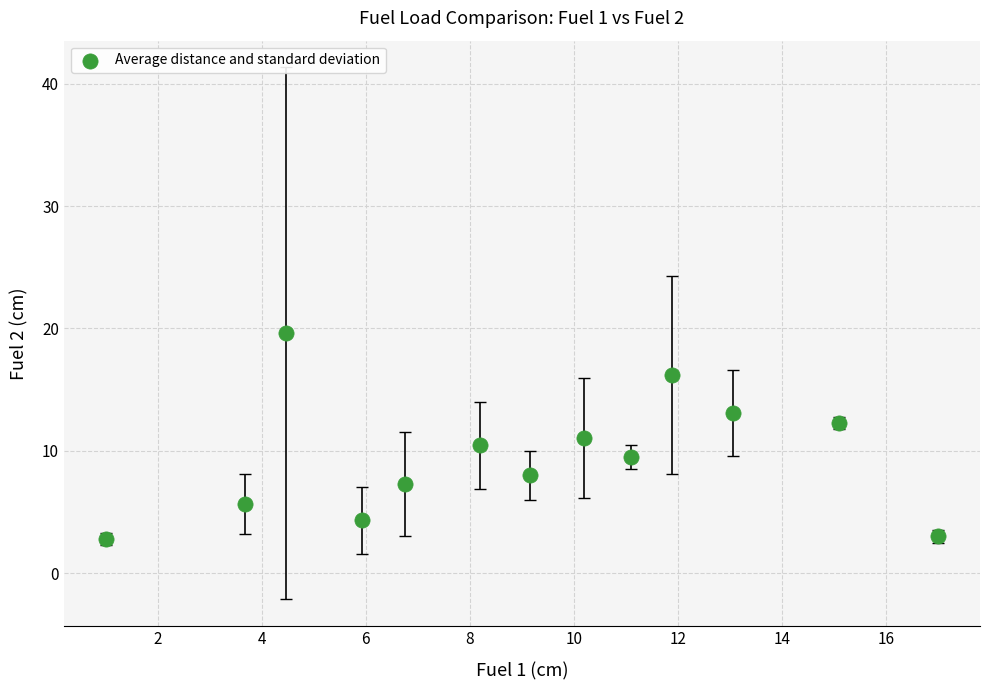

What is the range of X values (max minus min)?

16.0